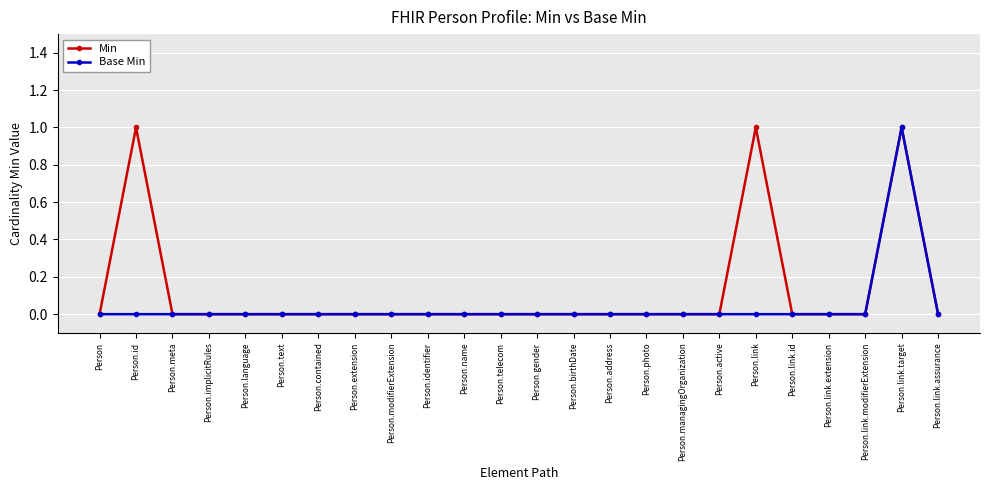

Rank the series by their average value, from highest to lowest.

Min, Base Min